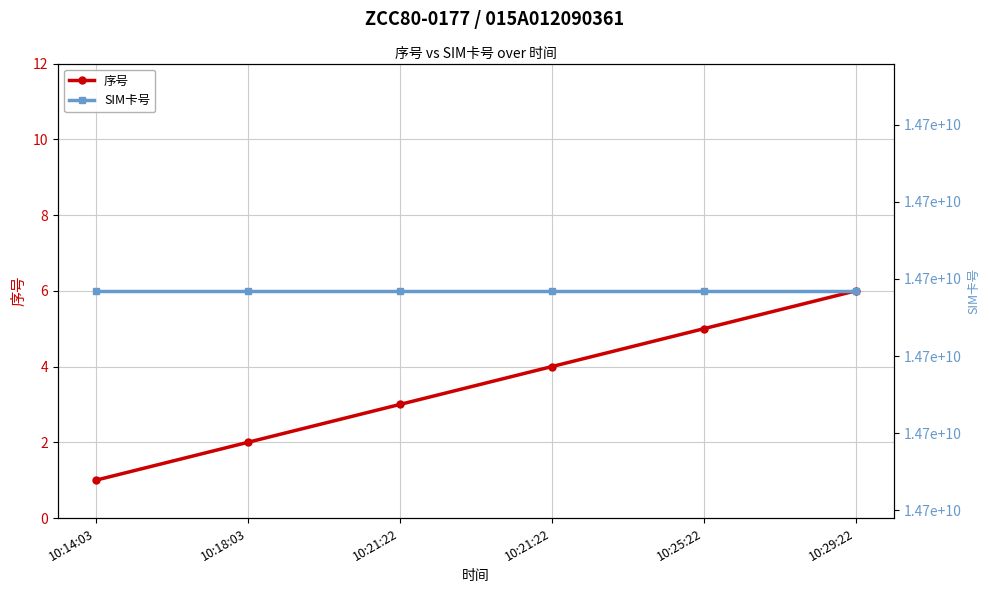

At which label does 序号 first exceed 4?

10:25:22